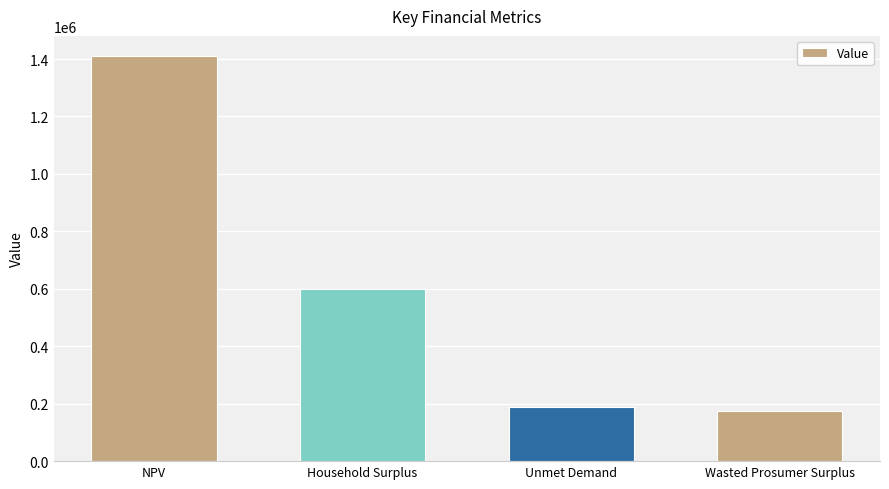

Where does the data first go above 600918?

NPV